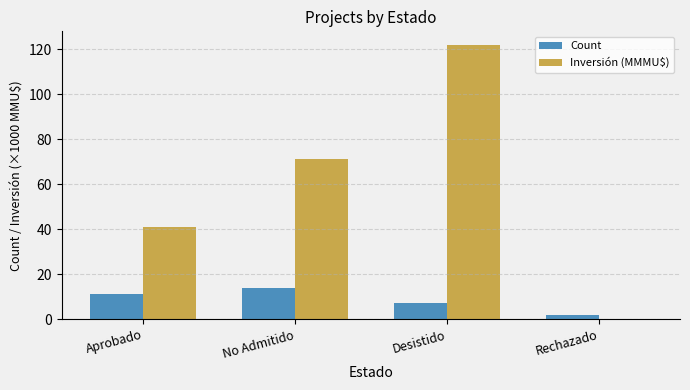

At which label does Inversión (MMMU$) reach its peak?

Desistido